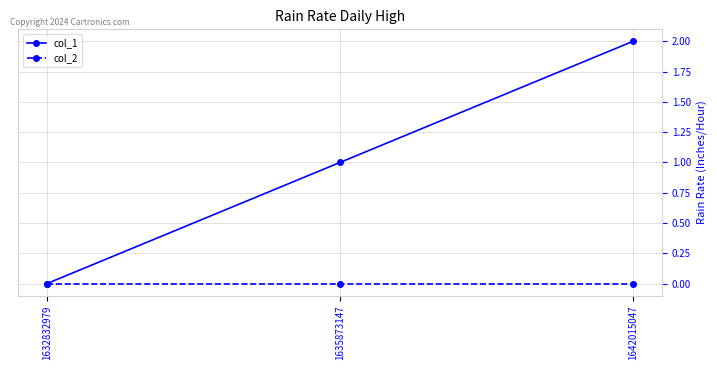

List the labels in order of col_1 value, smallest first.

1632832979, 1635873147, 1642015047